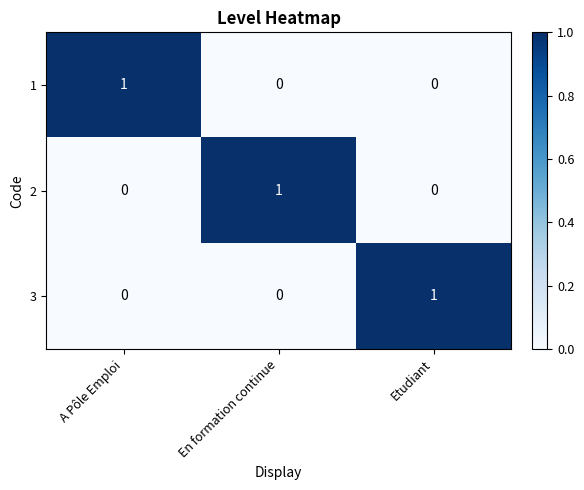

How many 1 values are between 0 and 1?

3